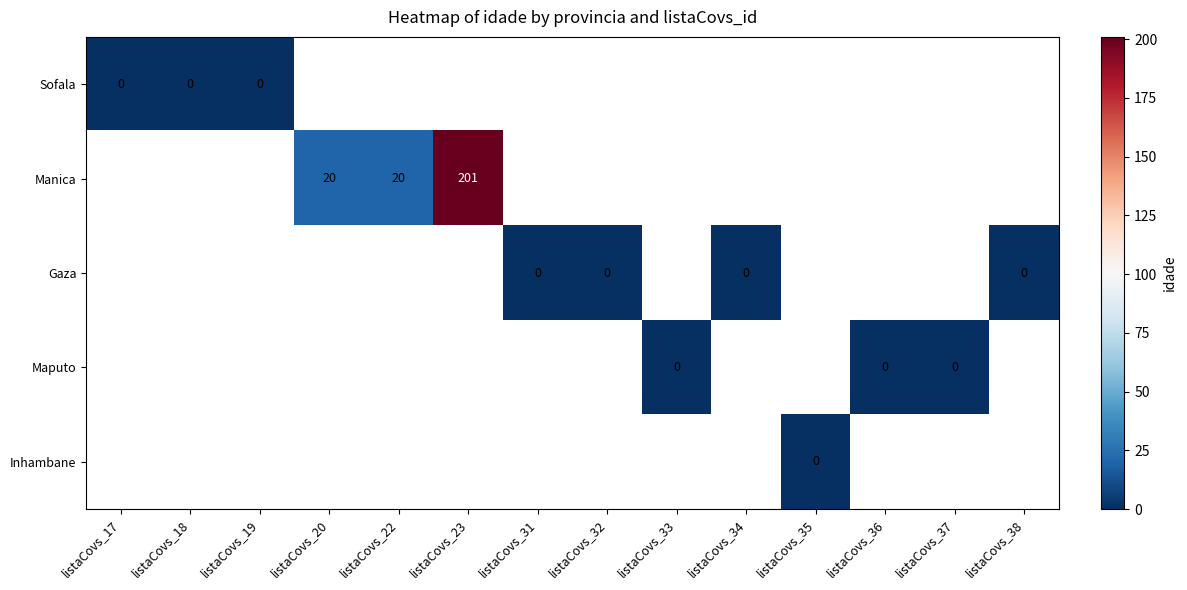

The value of Manica at listaCovs_20 is 34. True or false?

False